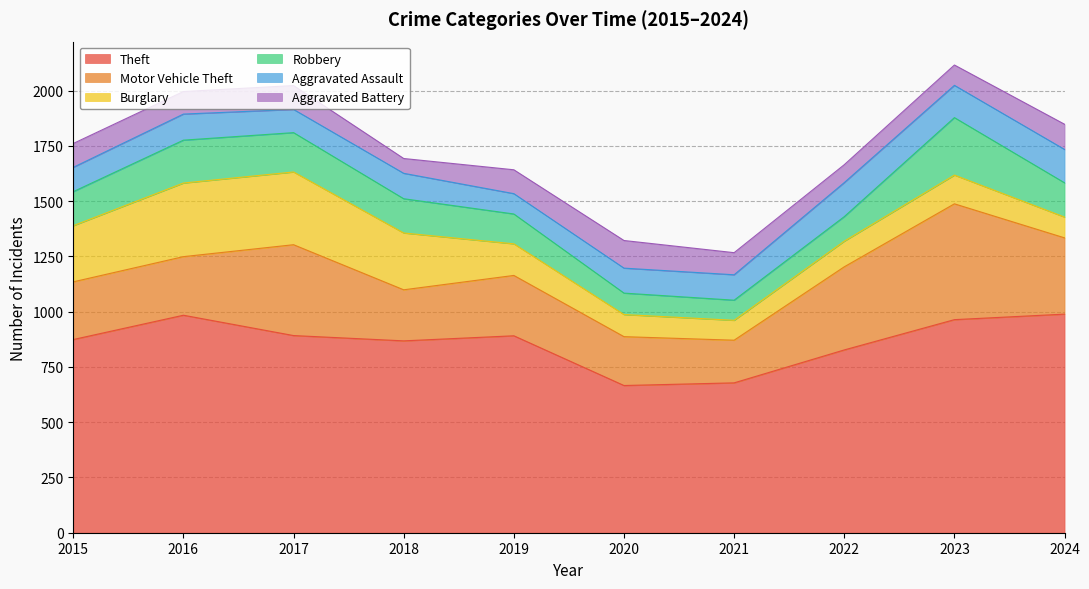

How many interior local valleys does the Motor Vehicle Theft series have?

2